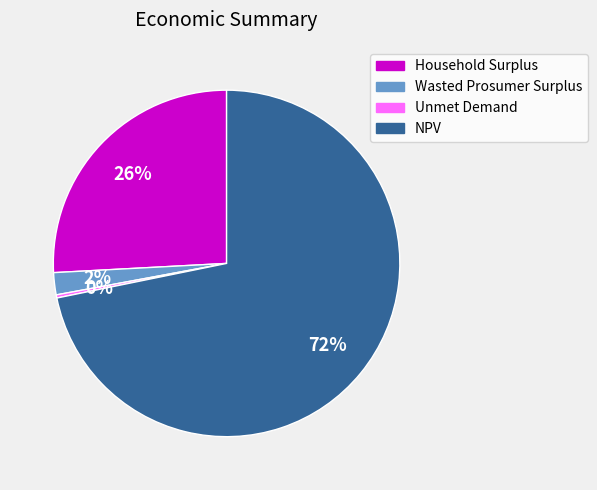

Which category accounts for the majority?

NPV